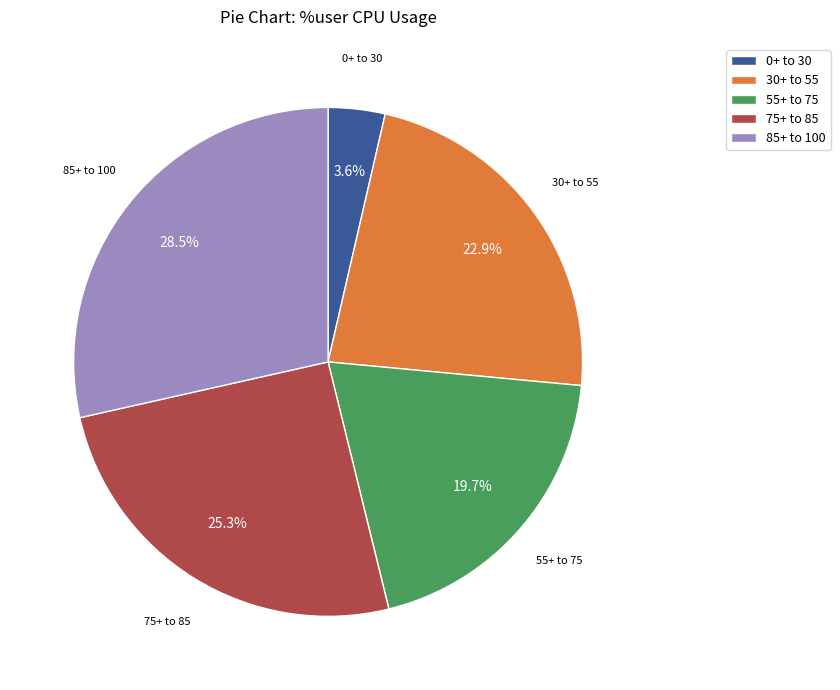

Is there any slice that represents more than half of the pie?

No